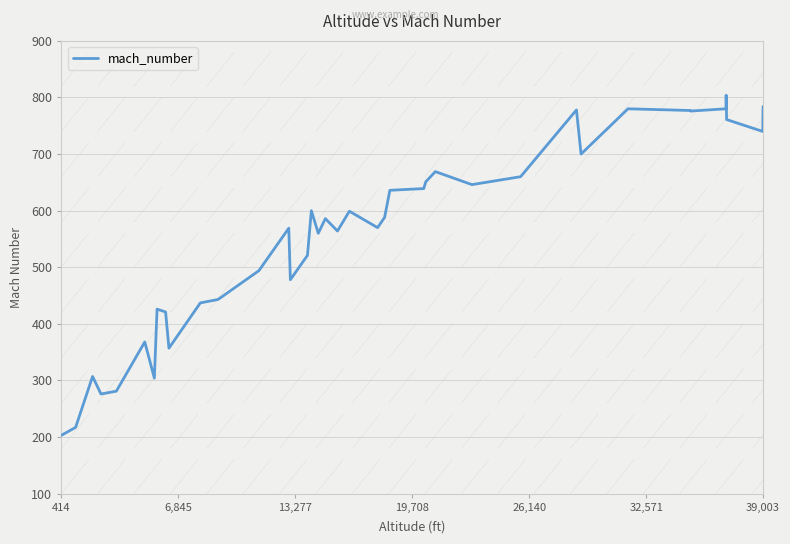

What is the difference between the maximum and minimum values?

601